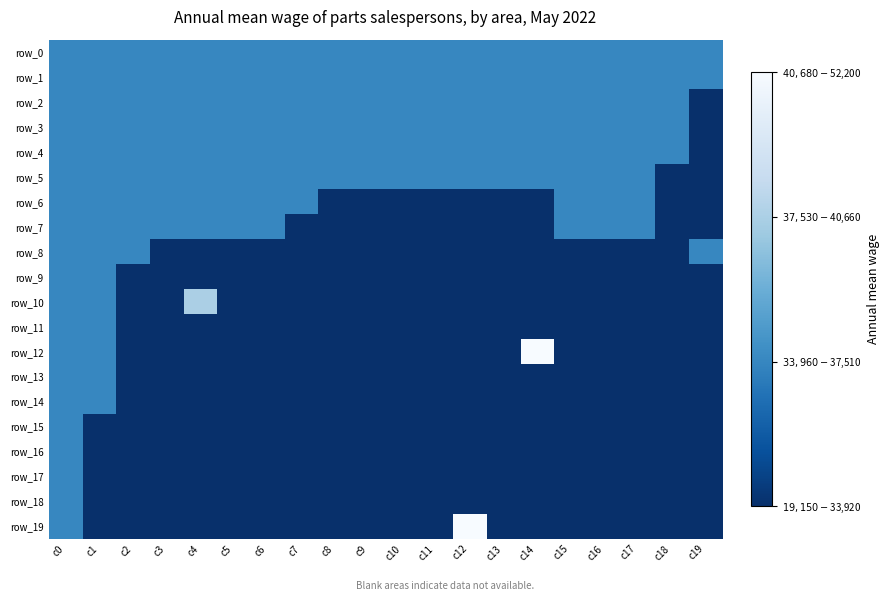

Reading left to right, extract all data points from this chart.

row_0: c0=1	c1=1	c2=1	c3=1	c4=1	c5=1	c6=1	c7=1	c8=1	c9=1	c10=1	c11=1	c12=1	c13=1	c14=1	c15=1	c16=1	c17=1	c18=1	c19=1
row_1: c0=1	c1=1	c2=1	c3=1	c4=1	c5=1	c6=1	c7=1	c8=1	c9=1	c10=1	c11=1	c12=1	c13=1	c14=1	c15=1	c16=1	c17=1	c18=1	c19=1
row_2: c0=1	c1=1	c2=1	c3=1	c4=1	c5=1	c6=1	c7=1	c8=1	c9=1	c10=1	c11=1	c12=1	c13=1	c14=1	c15=1	c16=1	c17=1	c18=1	c19=0
row_3: c0=1	c1=1	c2=1	c3=1	c4=1	c5=1	c6=1	c7=1	c8=1	c9=1	c10=1	c11=1	c12=1	c13=1	c14=1	c15=1	c16=1	c17=1	c18=1	c19=0
row_4: c0=1	c1=1	c2=1	c3=1	c4=1	c5=1	c6=1	c7=1	c8=1	c9=1	c10=1	c11=1	c12=1	c13=1	c14=1	c15=1	c16=1	c17=1	c18=1	c19=0
row_5: c0=1	c1=1	c2=1	c3=1	c4=1	c5=1	c6=1	c7=1	c8=1	c9=1	c10=1	c11=1	c12=1	c13=1	c14=1	c15=1	c16=1	c17=1	c18=0	c19=0
row_6: c0=1	c1=1	c2=1	c3=1	c4=1	c5=1	c6=1	c7=1	c8=0	c9=0	c10=0	c11=0	c12=0	c13=0	c14=0	c15=1	c16=1	c17=1	c18=0	c19=0
row_7: c0=1	c1=1	c2=1	c3=1	c4=1	c5=1	c6=1	c7=0	c8=0	c9=0	c10=0	c11=0	c12=0	c13=0	c14=0	c15=1	c16=1	c17=1	c18=0	c19=0
row_8: c0=1	c1=1	c2=1	c3=0	c4=0	c5=0	c6=0	c7=0	c8=0	c9=0	c10=0	c11=0	c12=0	c13=0	c14=0	c15=0	c16=0	c17=0	c18=0	c19=1
row_9: c0=1	c1=1	c2=0	c3=0	c4=0	c5=0	c6=0	c7=0	c8=0	c9=0	c10=0	c11=0	c12=0	c13=0	c14=0	c15=0	c16=0	c17=0	c18=0	c19=0
row_10: c0=1	c1=1	c2=0	c3=0	c4=2	c5=0	c6=0	c7=0	c8=0	c9=0	c10=0	c11=0	c12=0	c13=0	c14=0	c15=0	c16=0	c17=0	c18=0	c19=0
row_11: c0=1	c1=1	c2=0	c3=0	c4=0	c5=0	c6=0	c7=0	c8=0	c9=0	c10=0	c11=0	c12=0	c13=0	c14=0	c15=0	c16=0	c17=0	c18=0	c19=0
row_12: c0=1	c1=1	c2=0	c3=0	c4=0	c5=0	c6=0	c7=0	c8=0	c9=0	c10=0	c11=0	c12=0	c13=0	c14=3	c15=0	c16=0	c17=0	c18=0	c19=0
row_13: c0=1	c1=1	c2=0	c3=0	c4=0	c5=0	c6=0	c7=0	c8=0	c9=0	c10=0	c11=0	c12=0	c13=0	c14=0	c15=0	c16=0	c17=0	c18=0	c19=0
row_14: c0=1	c1=1	c2=0	c3=0	c4=0	c5=0	c6=0	c7=0	c8=0	c9=0	c10=0	c11=0	c12=0	c13=0	c14=0	c15=0	c16=0	c17=0	c18=0	c19=0
row_15: c0=1	c1=0	c2=0	c3=0	c4=0	c5=0	c6=0	c7=0	c8=0	c9=0	c10=0	c11=0	c12=0	c13=0	c14=0	c15=0	c16=0	c17=0	c18=0	c19=0
row_16: c0=1	c1=0	c2=0	c3=0	c4=0	c5=0	c6=0	c7=0	c8=0	c9=0	c10=0	c11=0	c12=0	c13=0	c14=0	c15=0	c16=0	c17=0	c18=0	c19=0
row_17: c0=1	c1=0	c2=0	c3=0	c4=0	c5=0	c6=0	c7=0	c8=0	c9=0	c10=0	c11=0	c12=0	c13=0	c14=0	c15=0	c16=0	c17=0	c18=0	c19=0
row_18: c0=1	c1=0	c2=0	c3=0	c4=0	c5=0	c6=0	c7=0	c8=0	c9=0	c10=0	c11=0	c12=0	c13=0	c14=0	c15=0	c16=0	c17=0	c18=0	c19=0
row_19: c0=1	c1=0	c2=0	c3=0	c4=0	c5=0	c6=0	c7=0	c8=0	c9=0	c10=0	c11=0	c12=3	c13=0	c14=0	c15=0	c16=0	c17=0	c18=0	c19=0